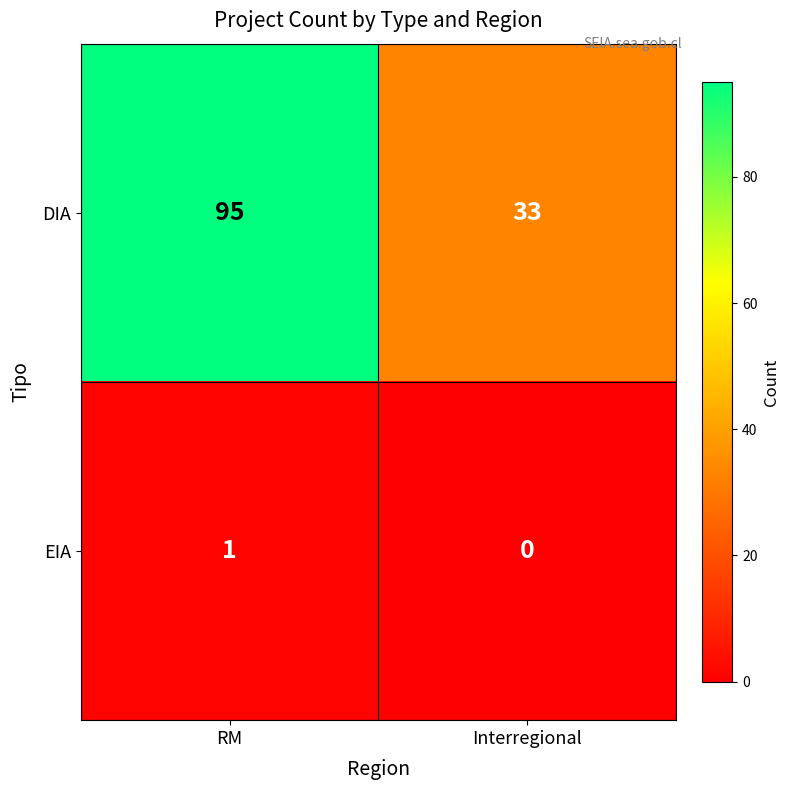

The EIA series shows 0 at RM. True or false?

False